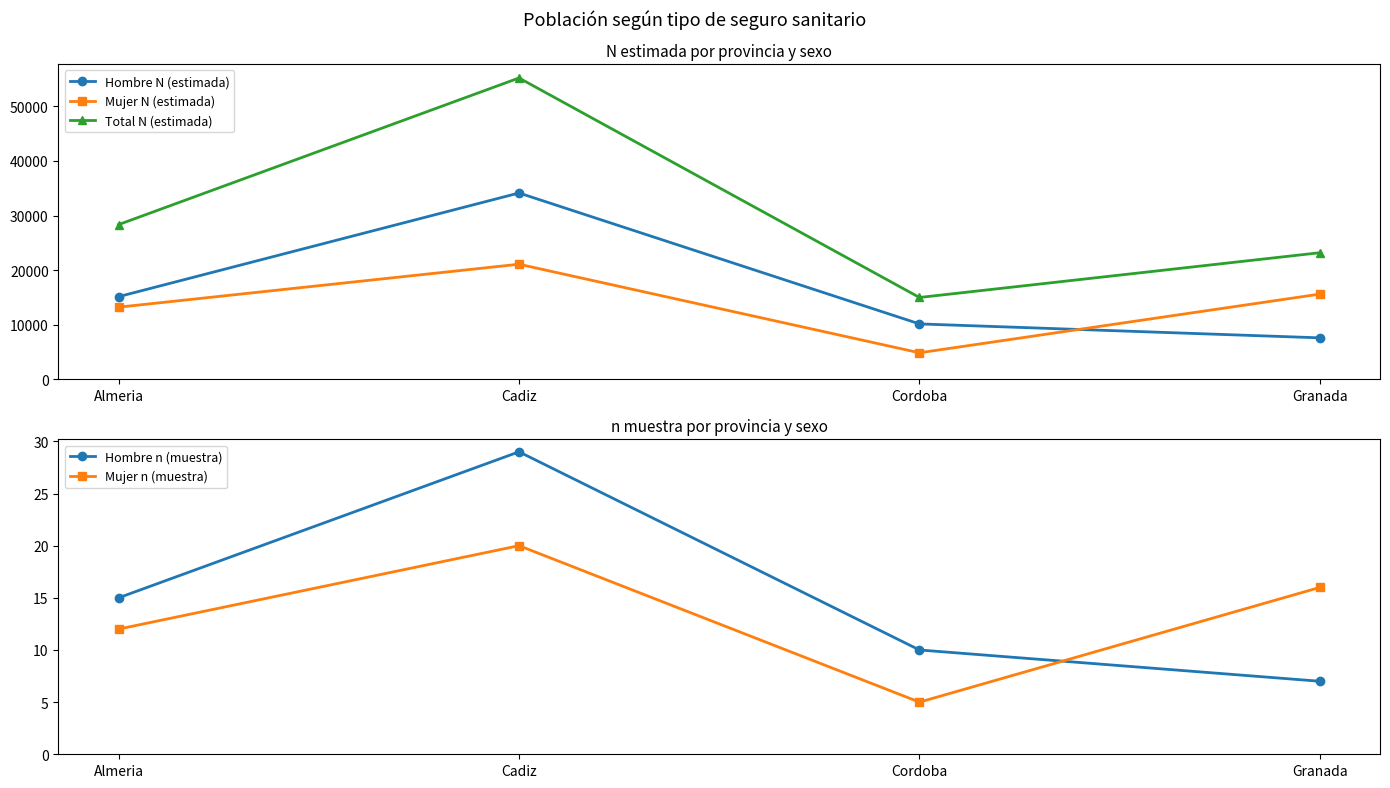

Does the chart have visible grid lines?

No